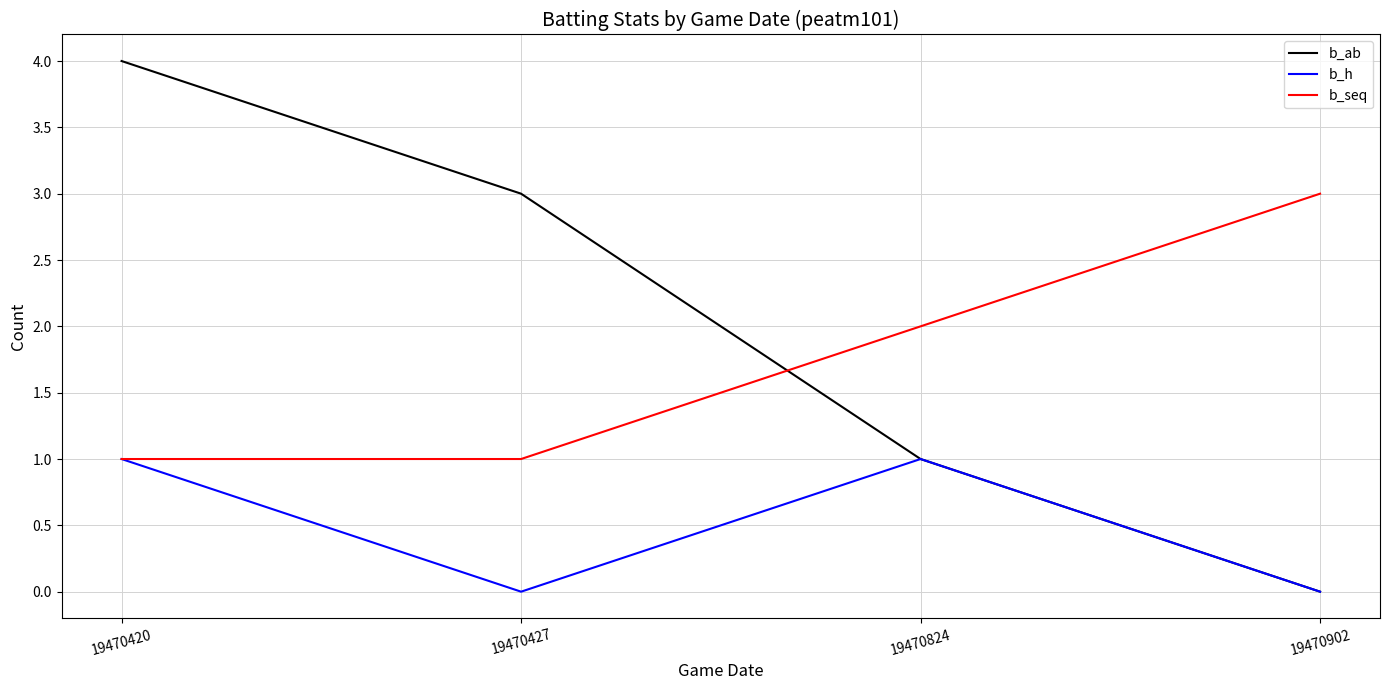

Is the value of b_seq at 19470902 greater than the value of b_h at 19470824?

Yes